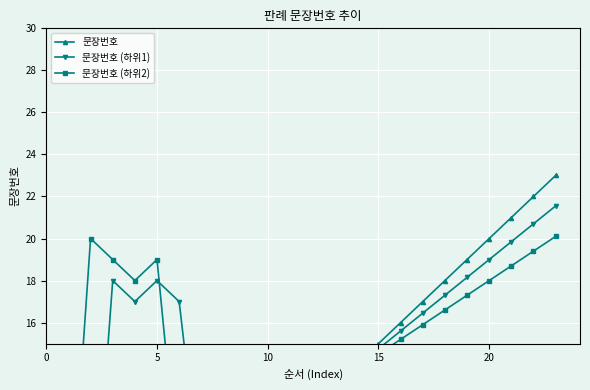

What is the minimum value shown in the chart?

1.0